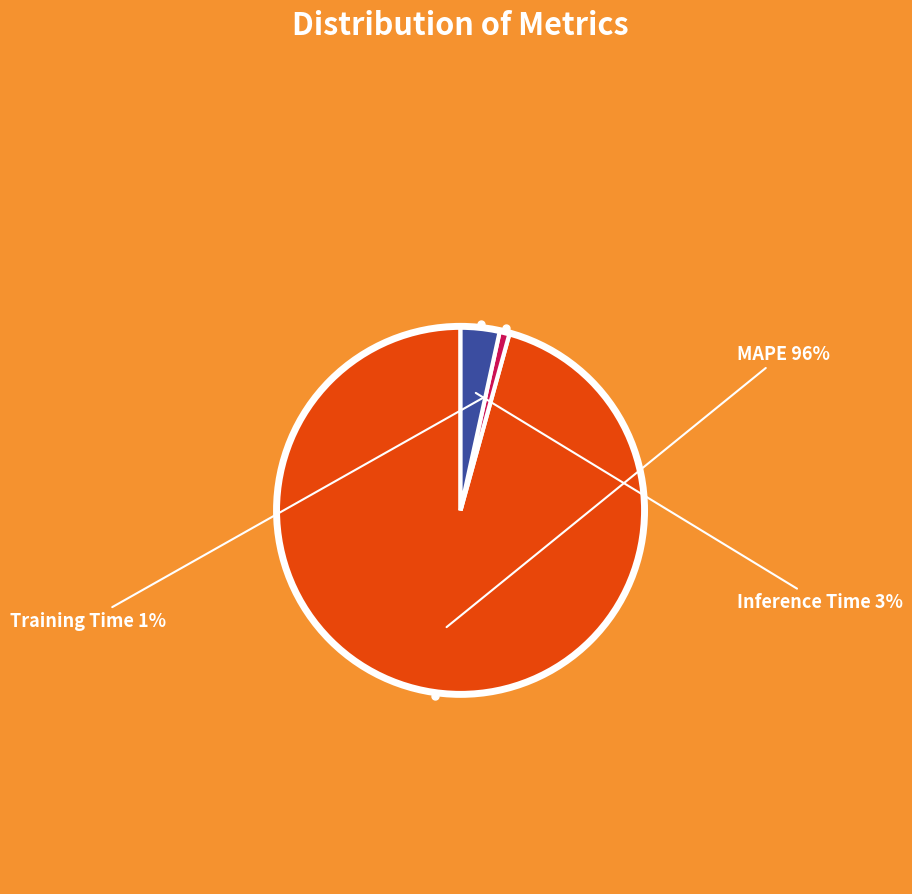

Does any single category account for the majority?

Yes